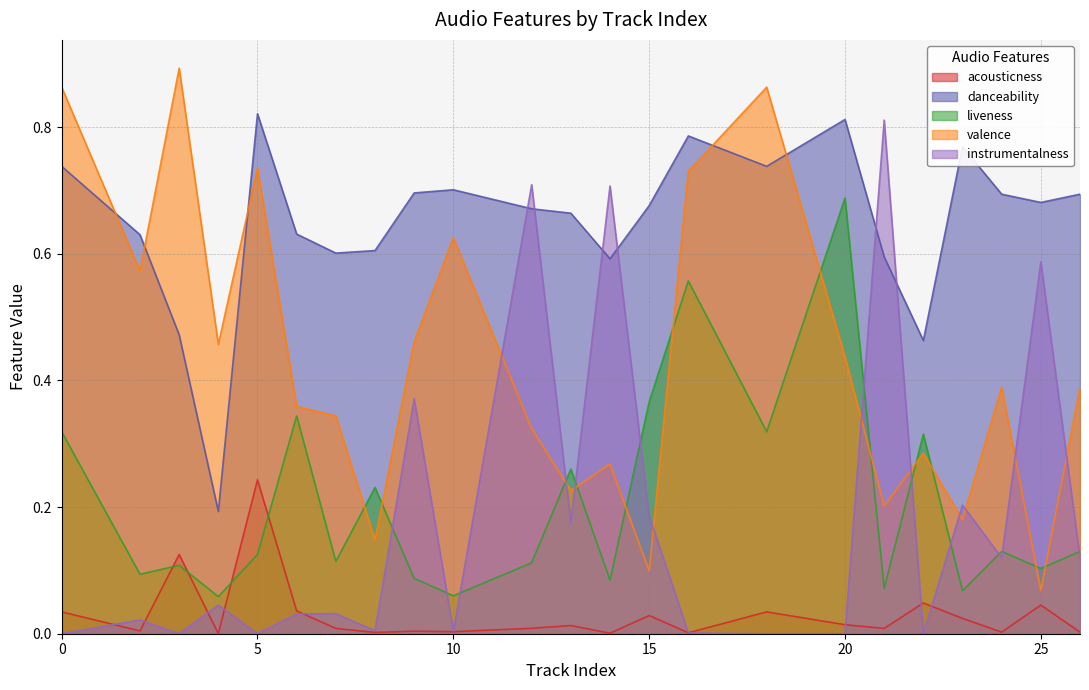

List the labels in order of danceability value, largest first.

5, 20, 16, 23, 0, 18, 10, 9, 24, 26, 25, 15, 12, 13, 6, 2, 8, 7, 21, 14, 3, 22, 4